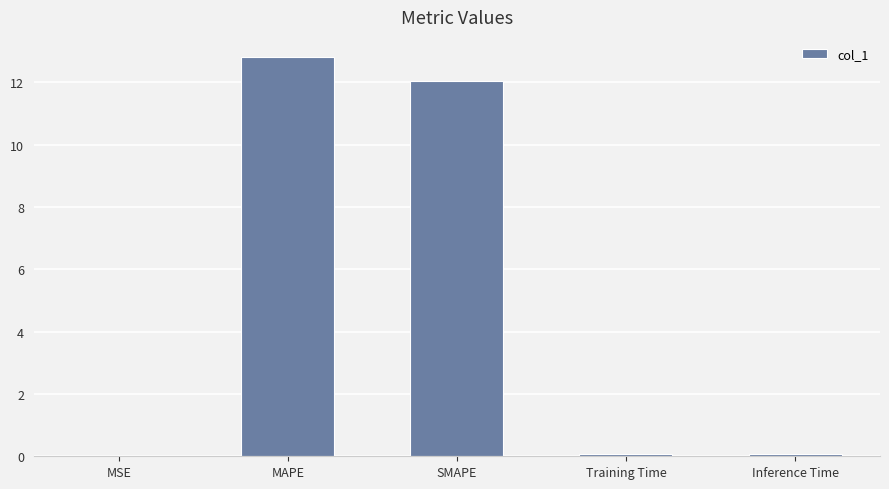

Approximately how many times larger is the value at SMAPE compared to MAPE?

0.9